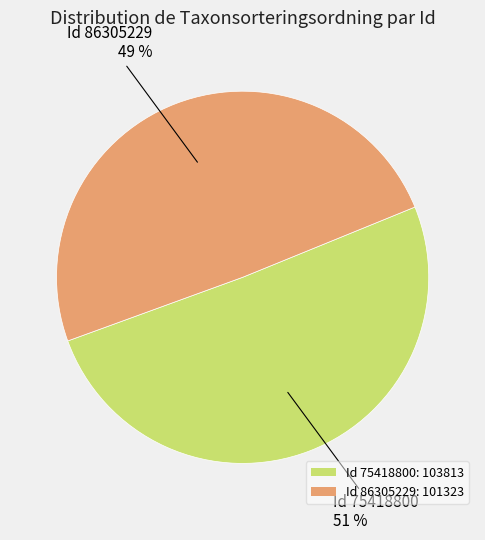

What is the majority slice?

Id 75418800: 103813